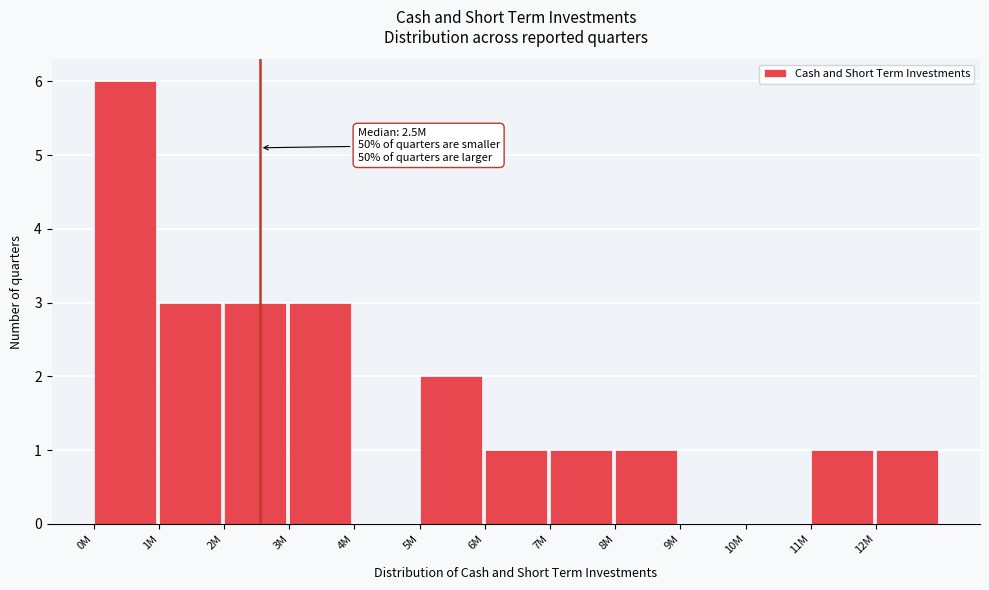

Reading left to right, extract all data points from this chart.

0M=6	1M=3	2M=3	3M=3	4M=0	5M=2	6M=1	7M=1	8M=1	9M=0	10M=0	11M=1	12M=1